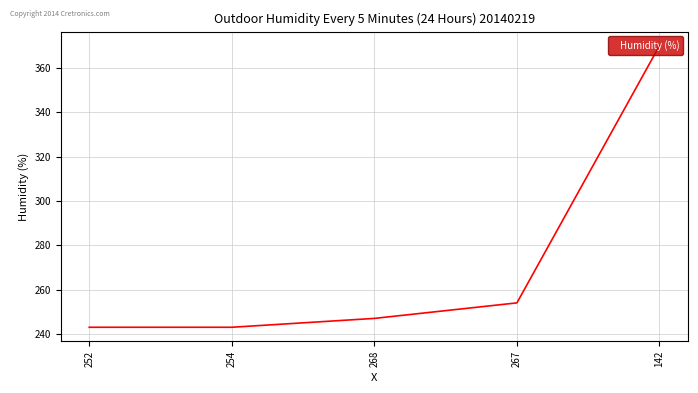

What is the maximum value shown in the chart?

370